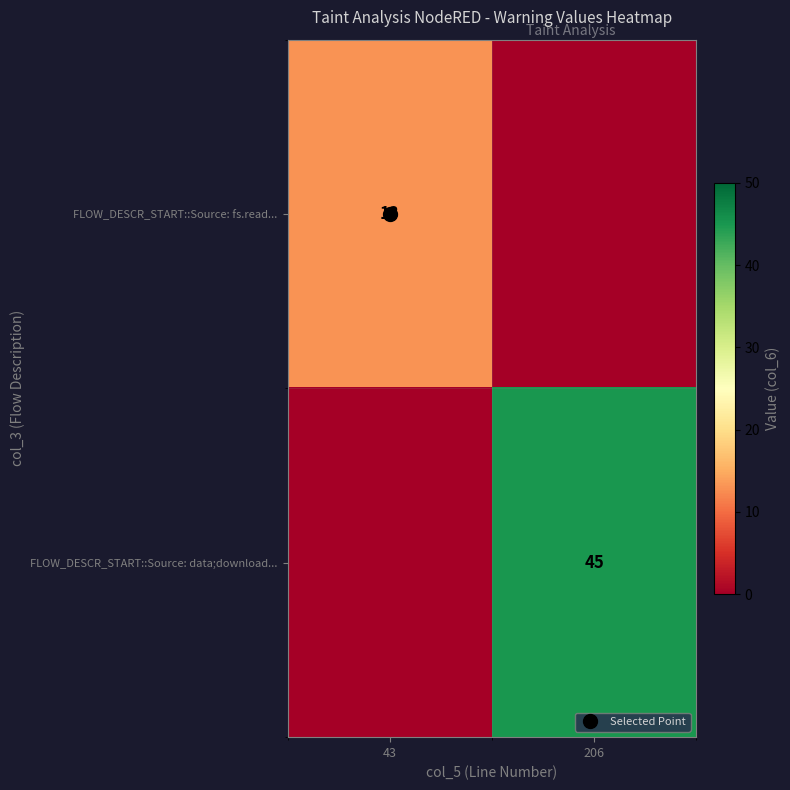

Which series has the widest spread of values?

FLOW_DESCR_START::Source: data;download...